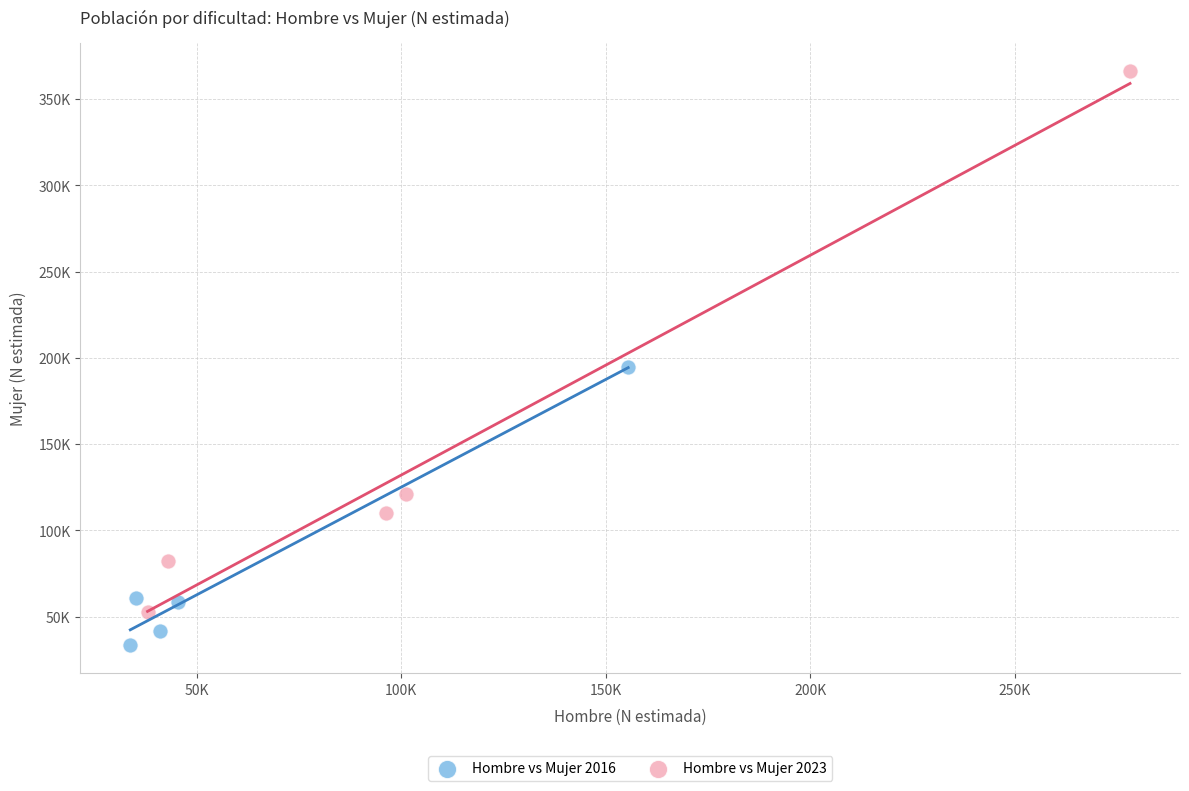

What are all the series names shown in the legend?

Hombre vs Mujer 2016, Hombre vs Mujer 2023